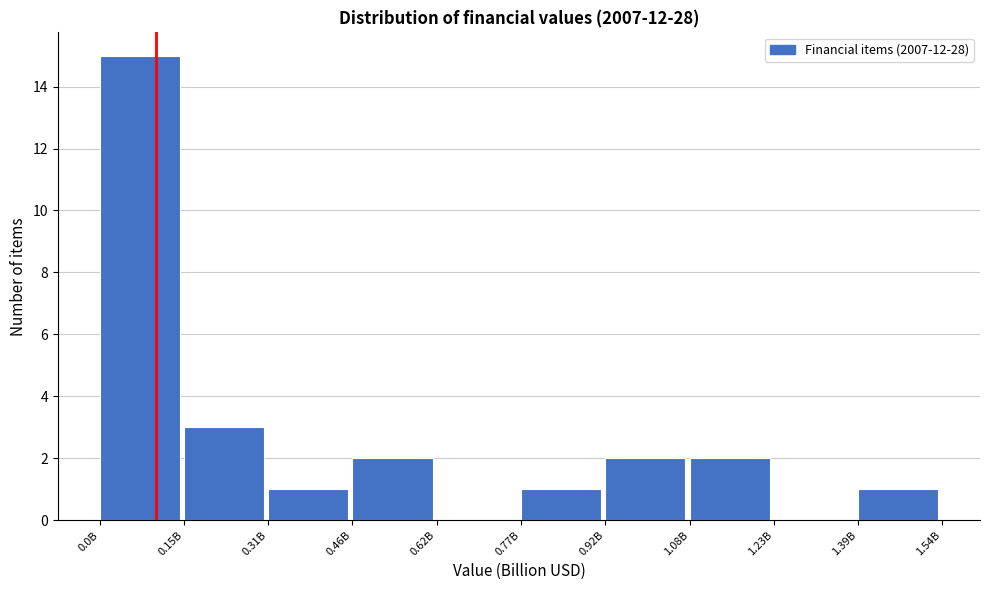

Reading left to right, extract all data points from this chart.

0.0B=15	0.15B=3	0.31B=1	0.46B=2	0.62B=0	0.77B=1	0.92B=2	1.08B=2	1.23B=0	1.39B=1